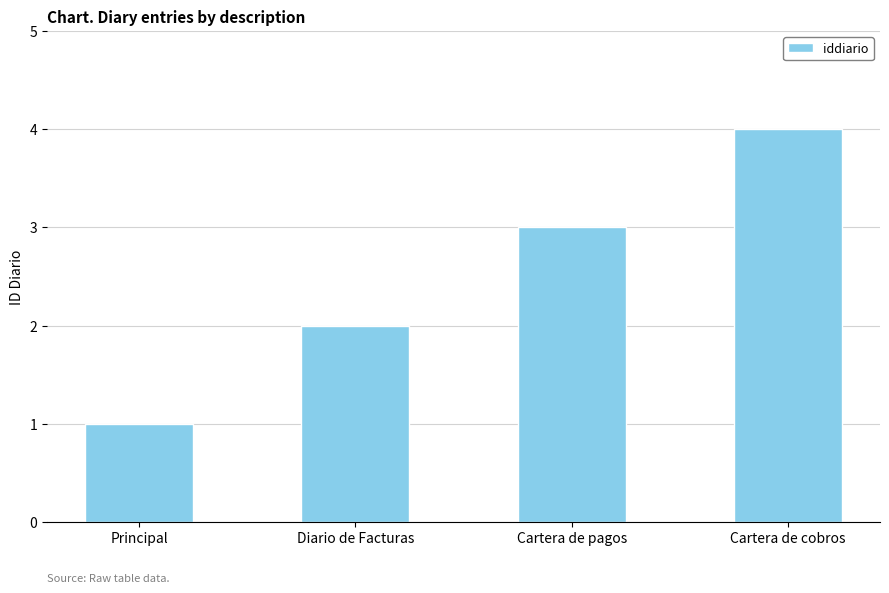

Rank the categories by value from lowest to highest.

Principal, Diario de Facturas, Cartera de pagos, Cartera de cobros